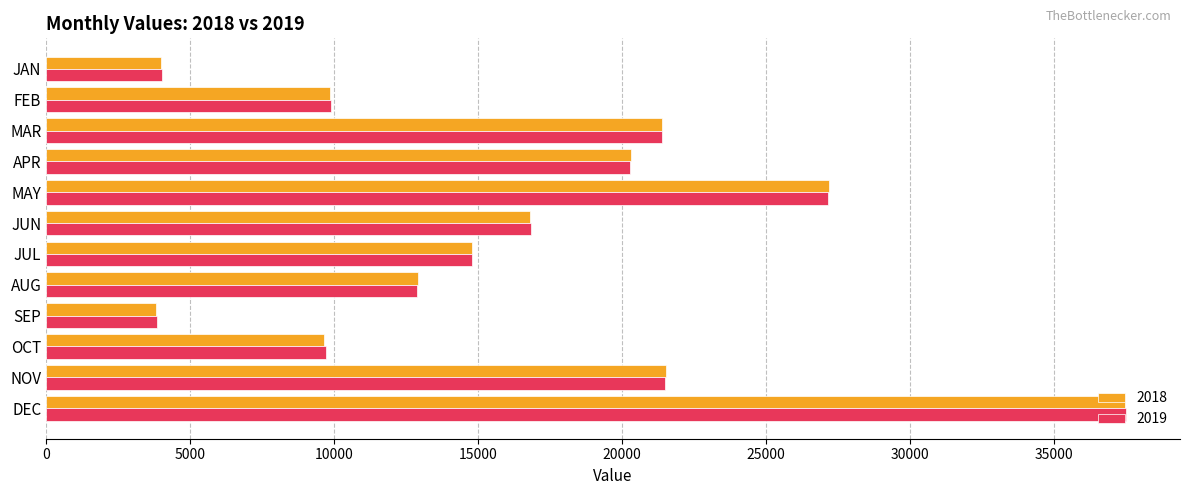

Which category has the highest value across all series?

DEC